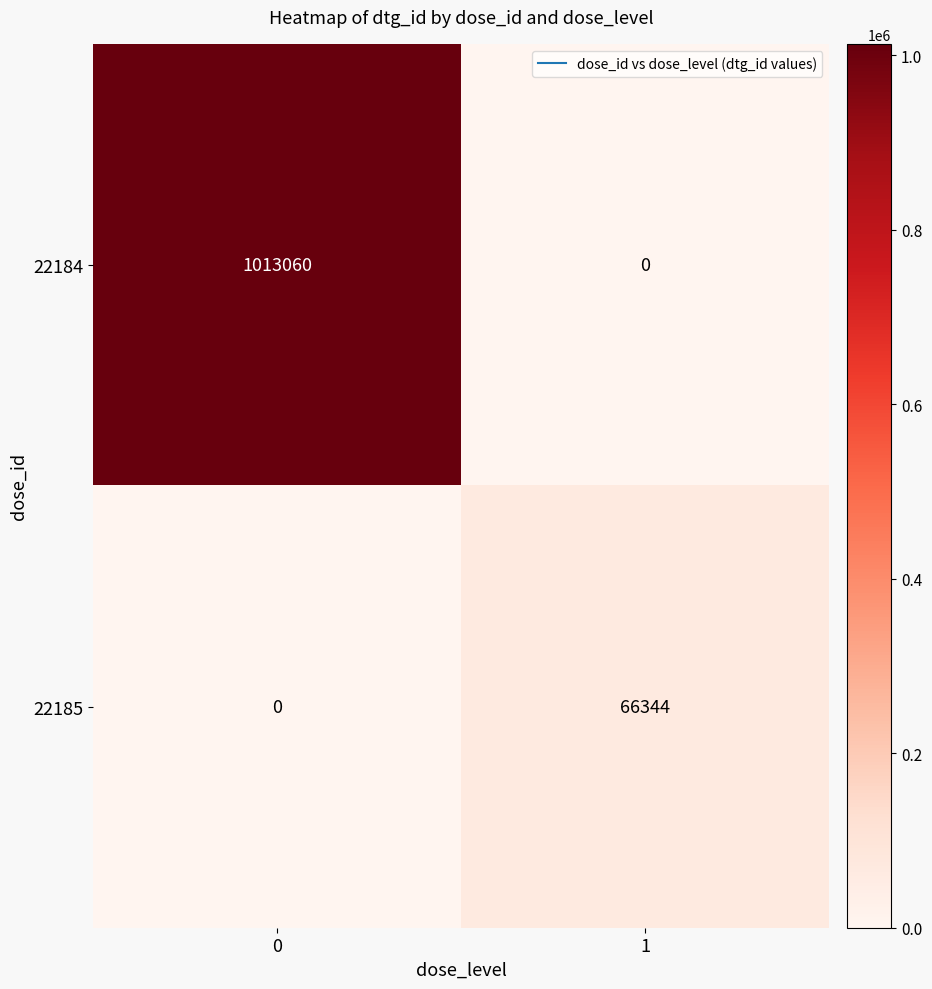

At how many categories does at least one series exceed 712326?

1